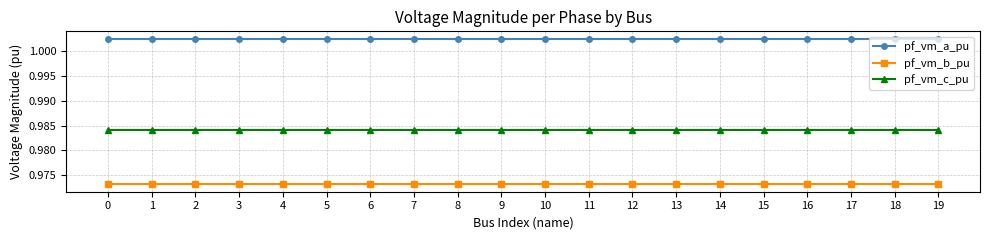

What is the total value across all series at 10?

3.0